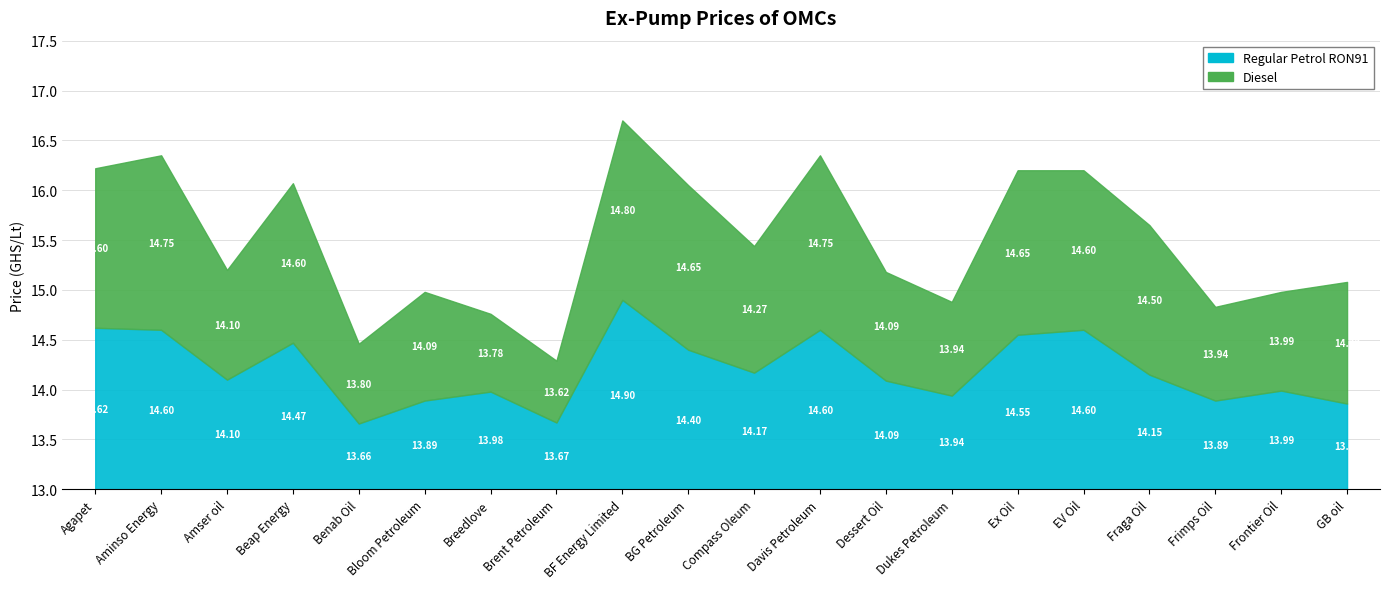

What value does the Regular Petrol RON91 series have at Aminso Energy?

14.6